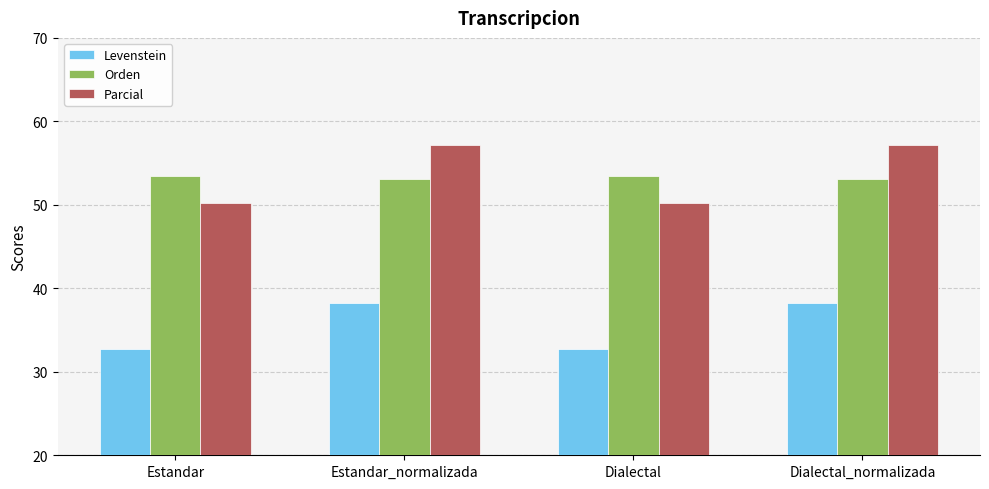

Read the Levenstein value at Estandar_normalizada.

38.3